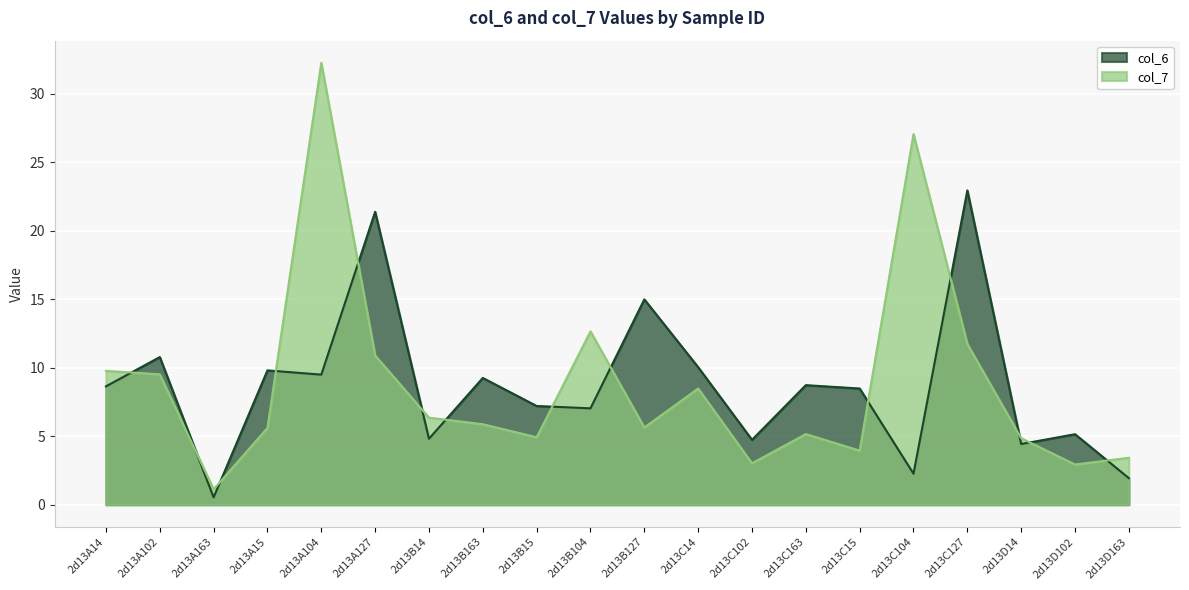

The col_6 series shows 5.1 at 2d13A127. True or false?

False